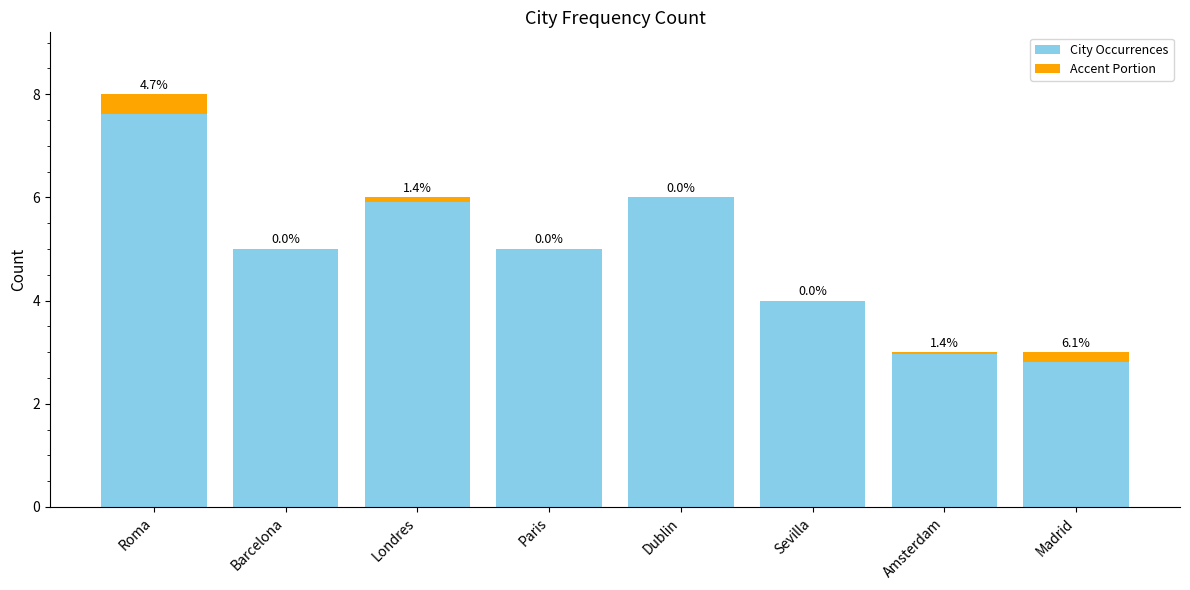

What value does the City Occurrences series have at Barcelona?

5.0